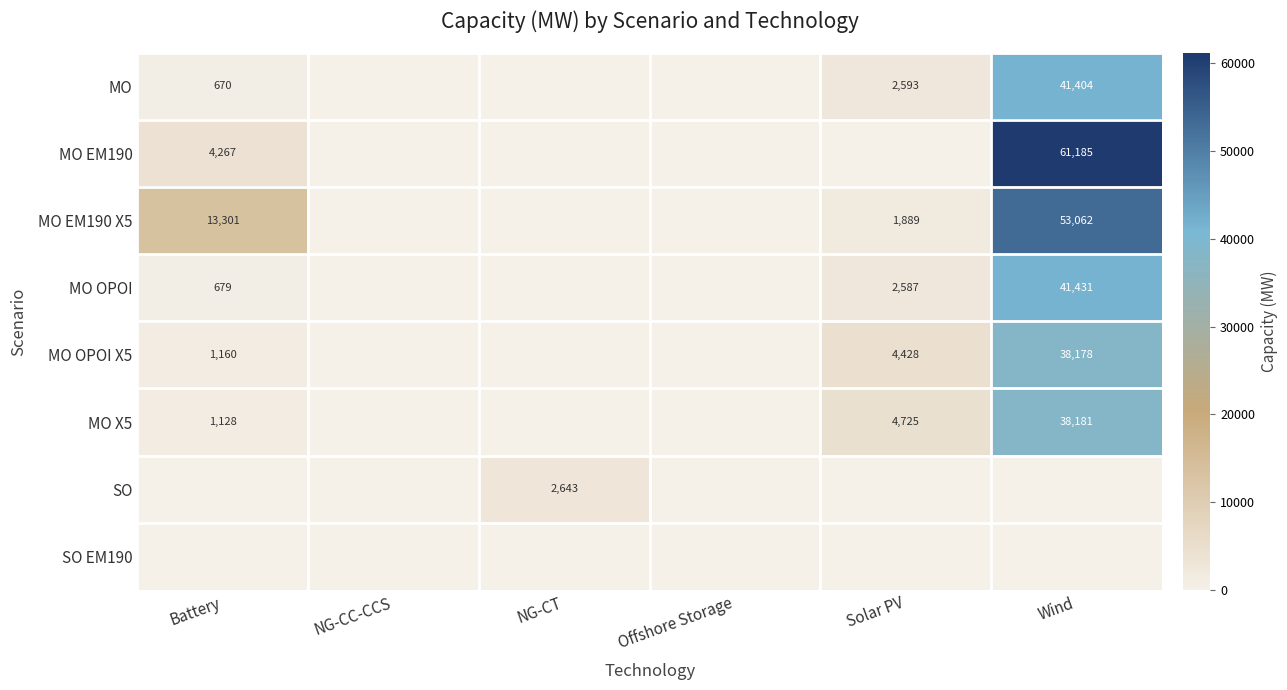

The value of MO OPOI at Battery is 932. True or false?

False